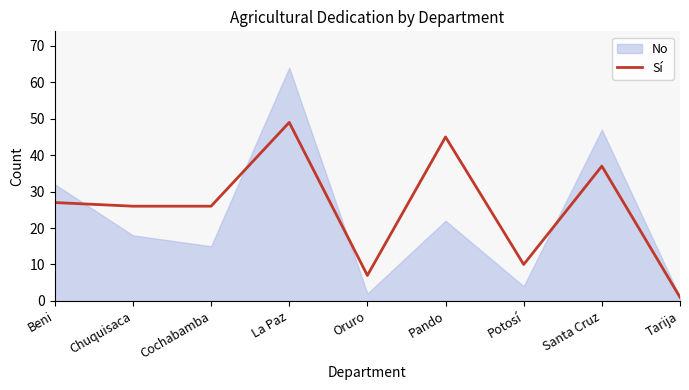

What is the minimum value shown in the chart?

1